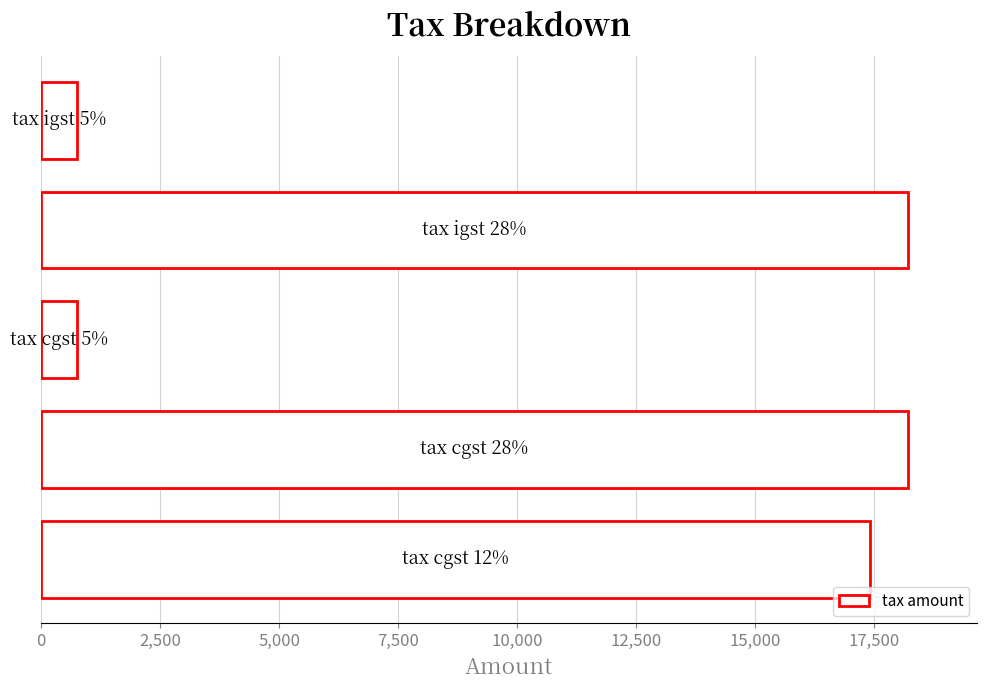

Does the chart contain any negative values?

No